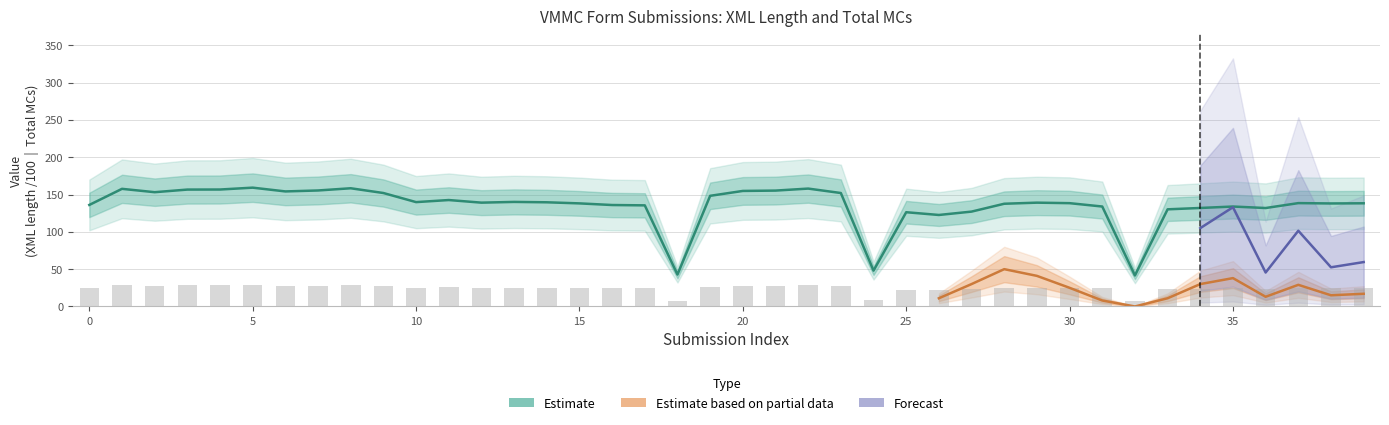

Which label corresponds to the smallest value in the chart?

32